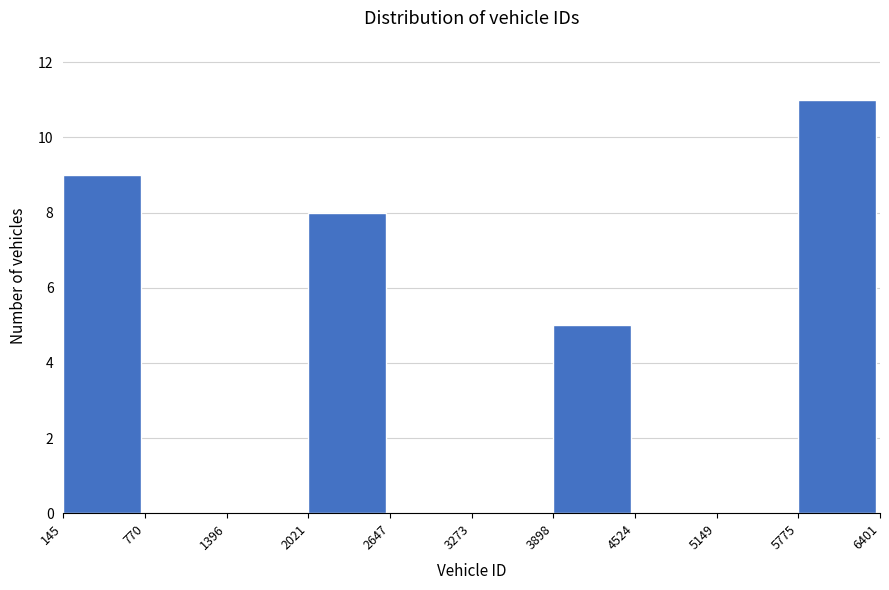

Over which range of the x-axis is the bar tallest?

5775 to 6401